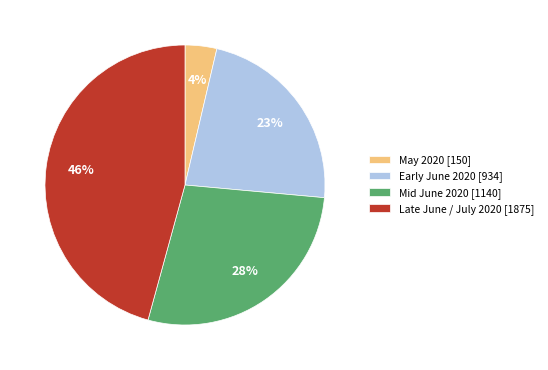

How many segments does this pie chart have?

4